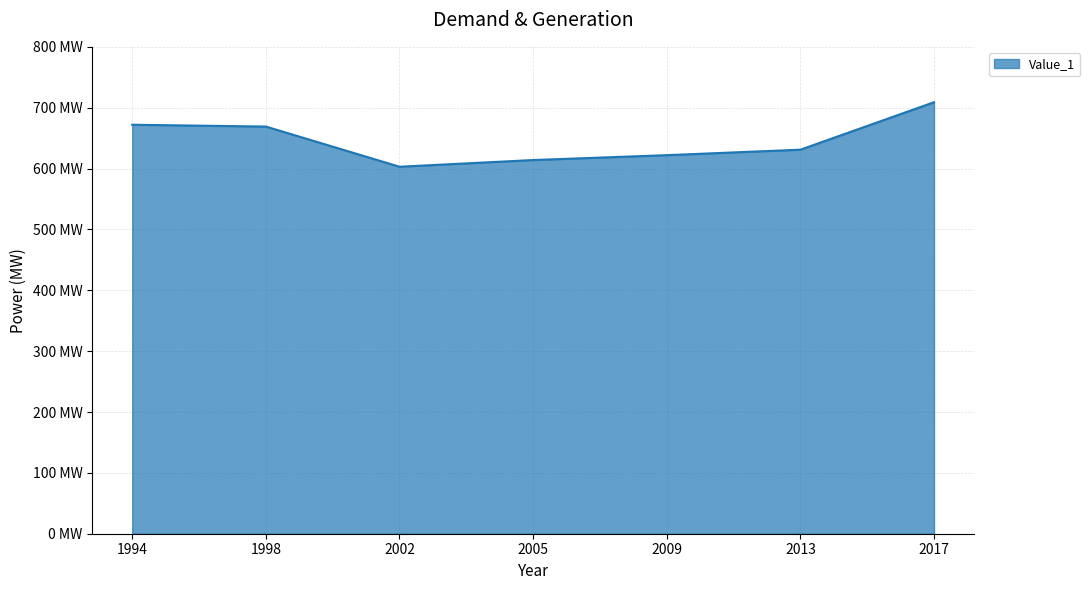

Is it true that the value at 1994 is 672?

True